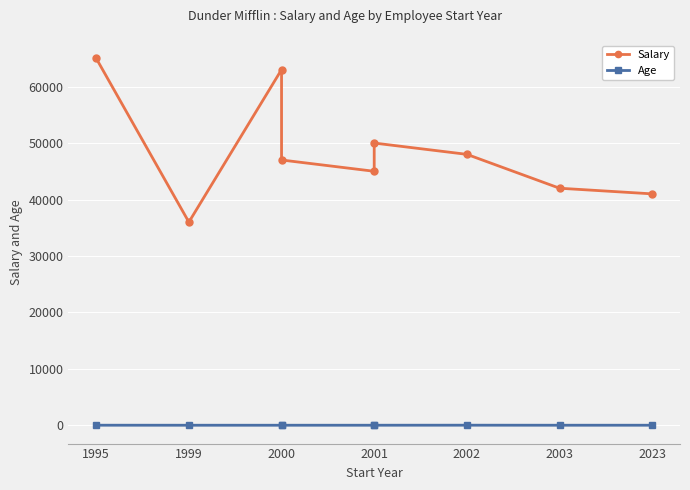

What value does the Age series have at 2001?

30